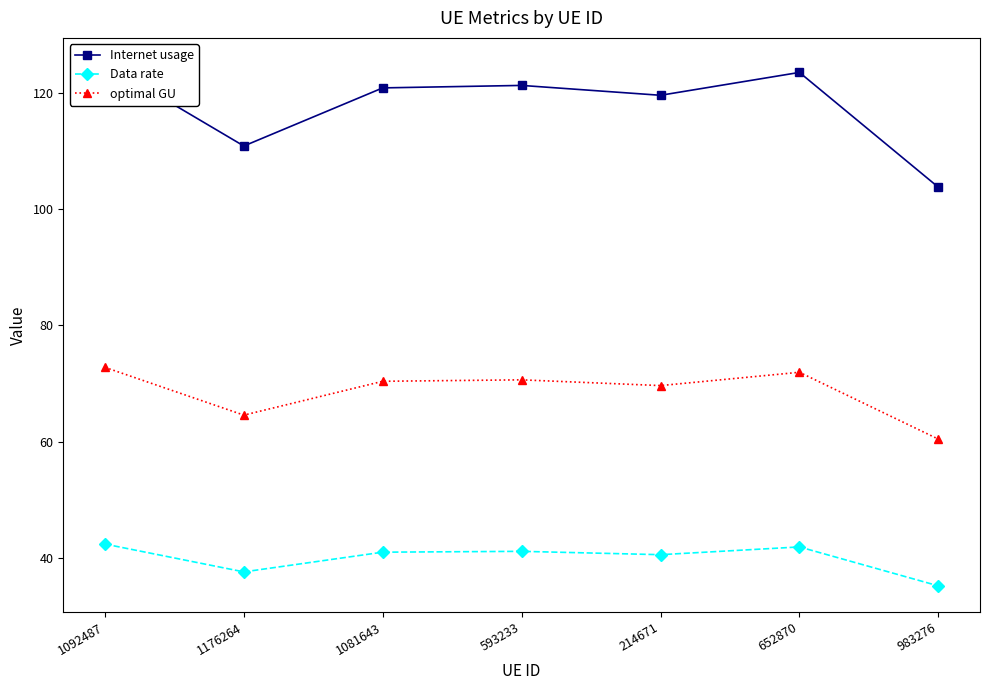

At which label does Internet usage reach its peak?

1092487